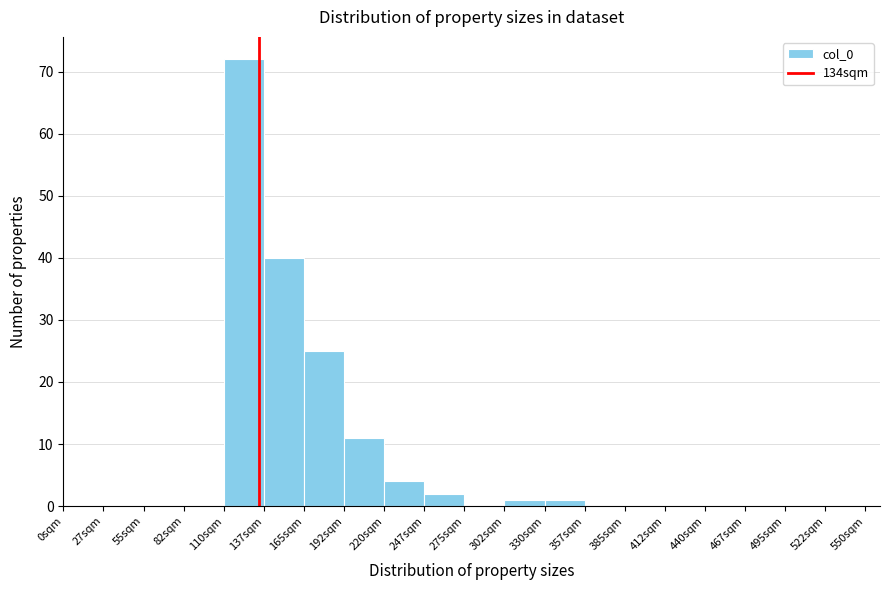

Which range on the x-axis has the tallest bar?

110.0 to 137.5